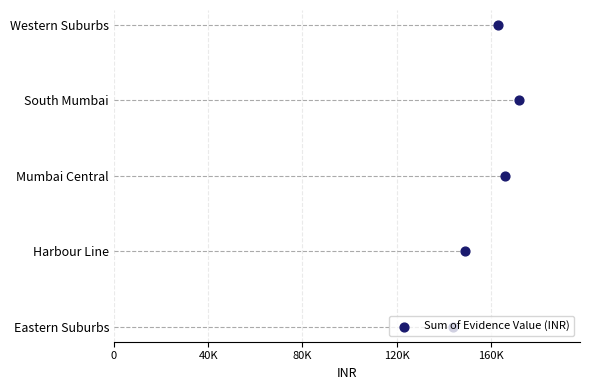

Between 80K and 0, which is larger?

80K